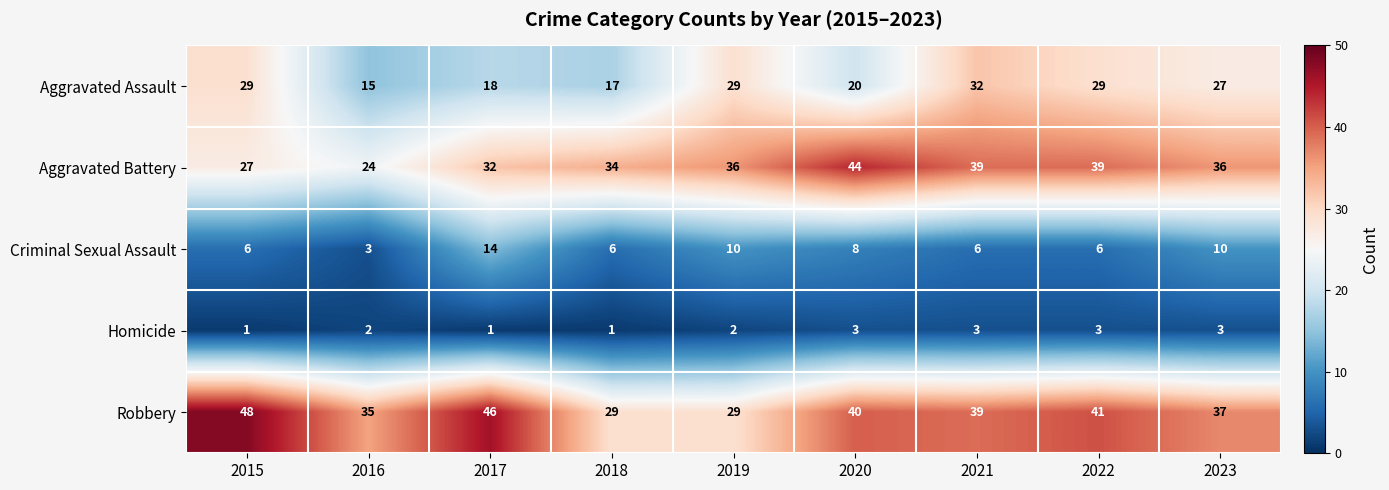

At which category is the sum across all series the highest?

2021